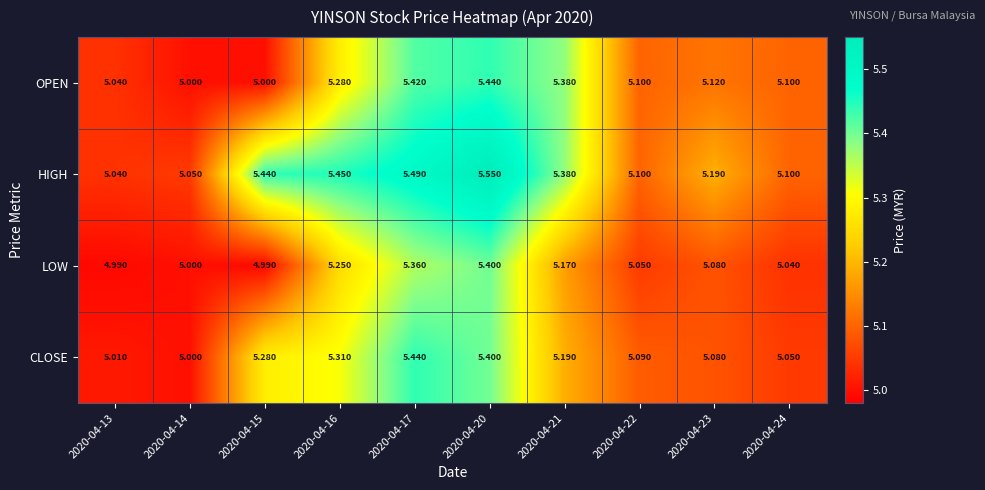

Rank the series at 2020-04-15 from highest to lowest value.

HIGH, CLOSE, OPEN, LOW